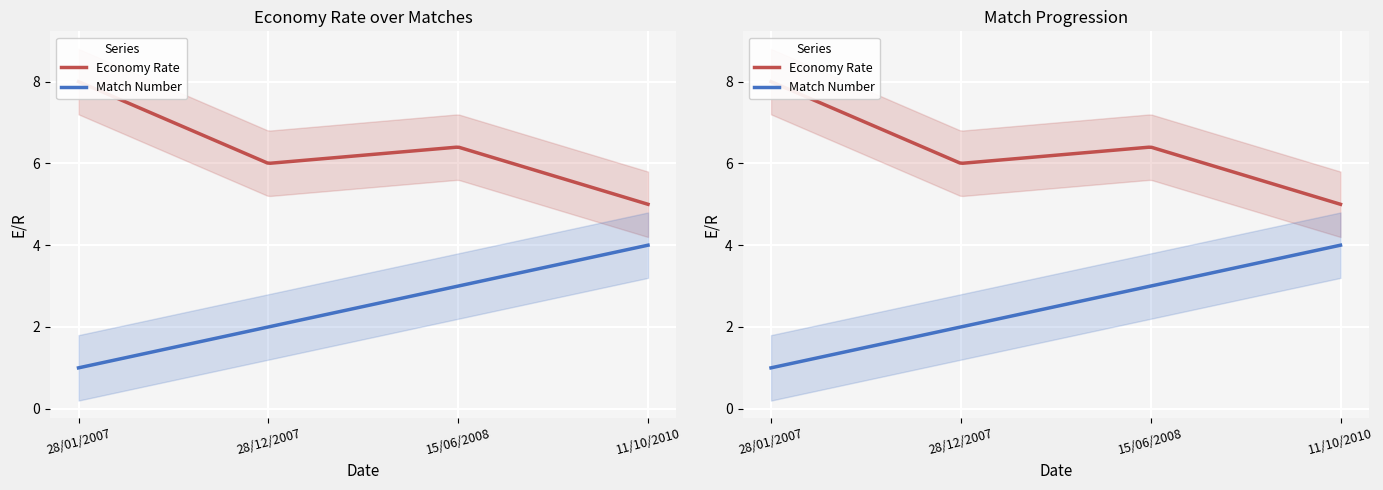

What is the highest value of the Economy Rate series?

8.0